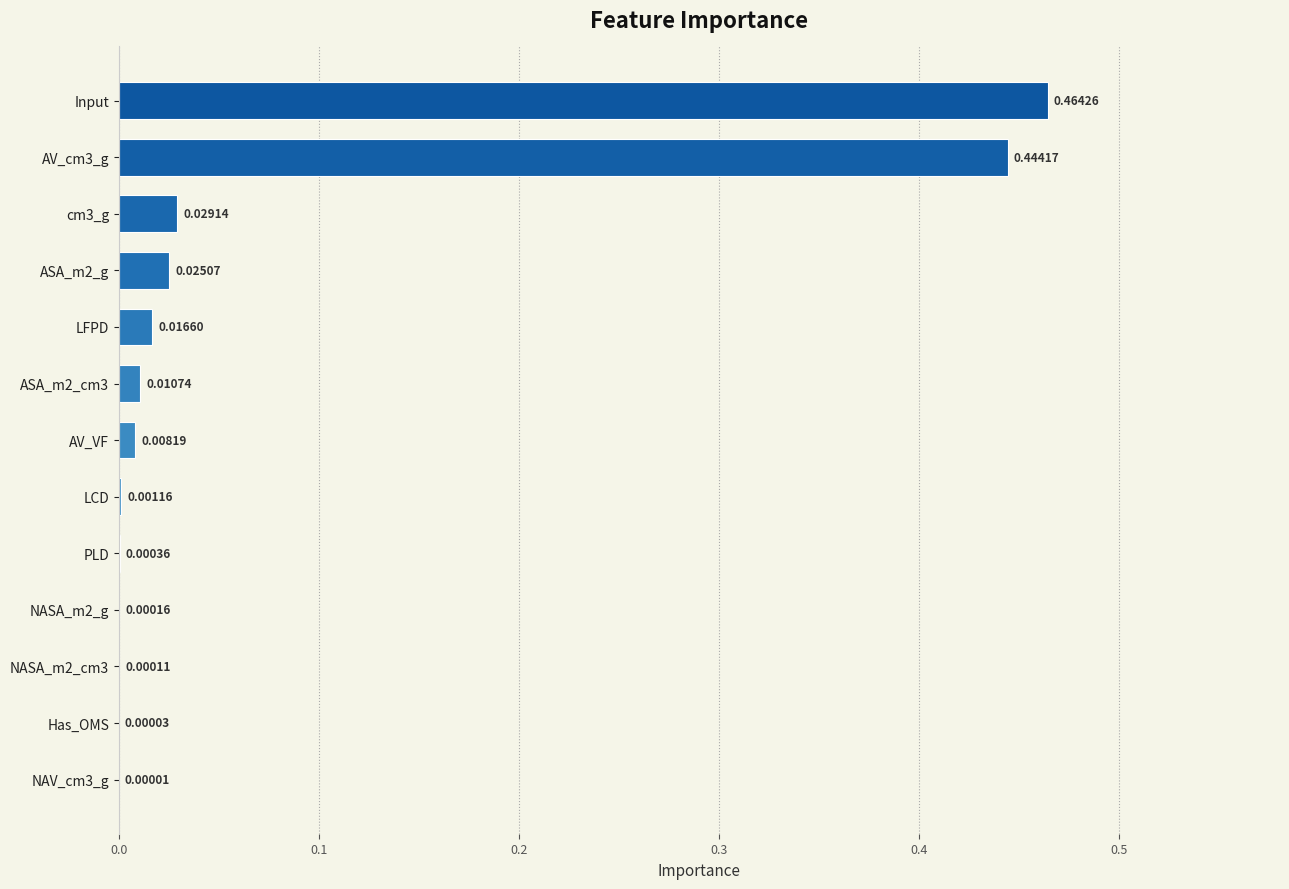

Which has a higher value, Has_OMS or AV_cm3_g?

AV_cm3_g